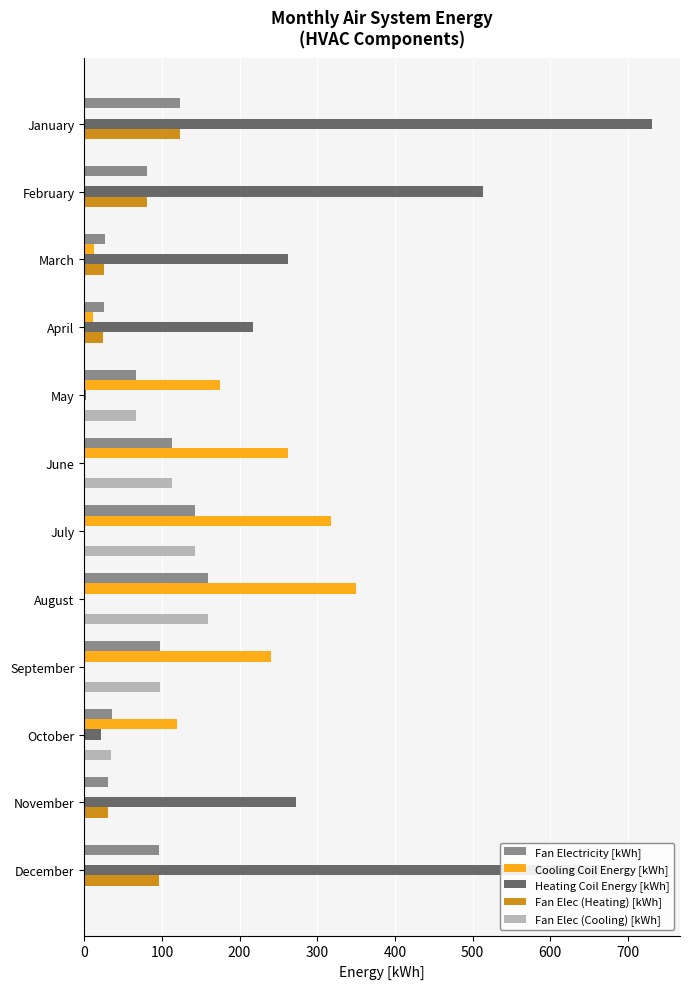

Between June and August, which series saw the biggest shift?

Cooling Coil Energy [kWh]